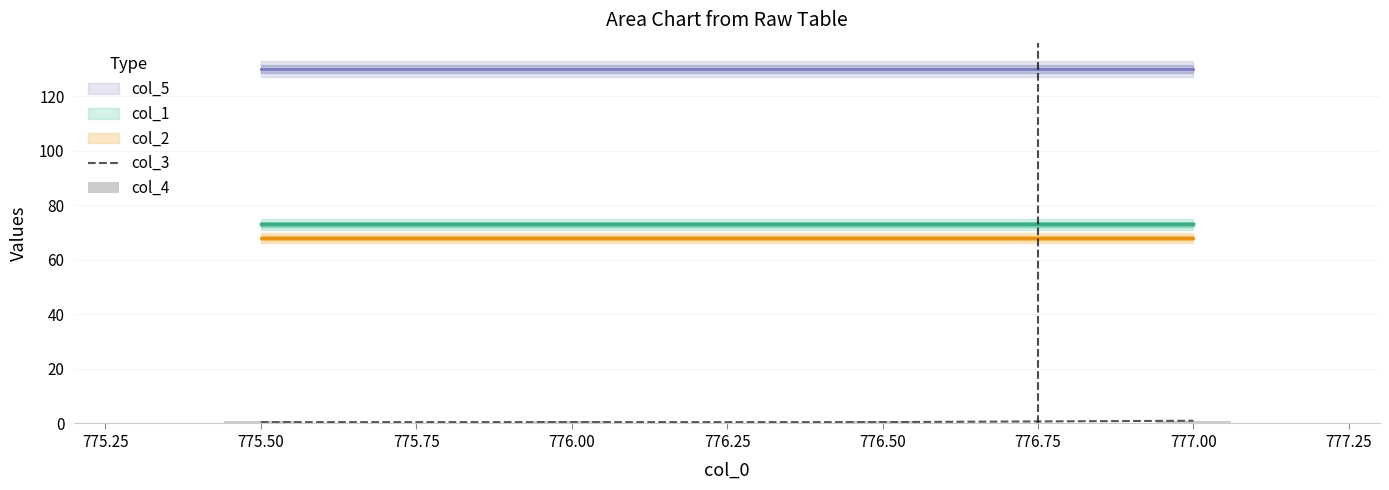

What is the minimum value shown in the chart?

0.5